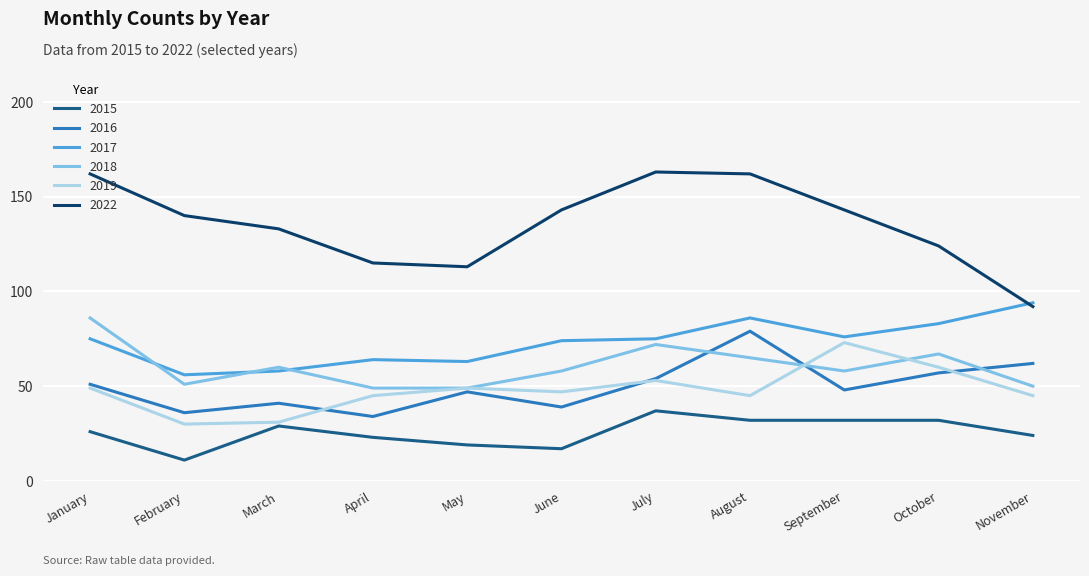

What is the total value across all series at September?

430